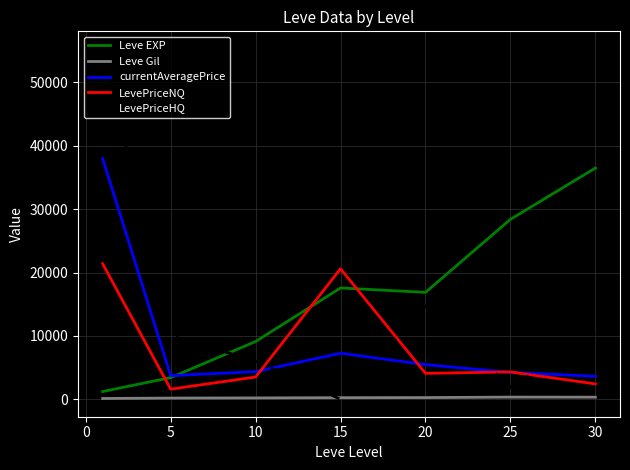

What is the maximum value for LevePriceHQ?

55310.6